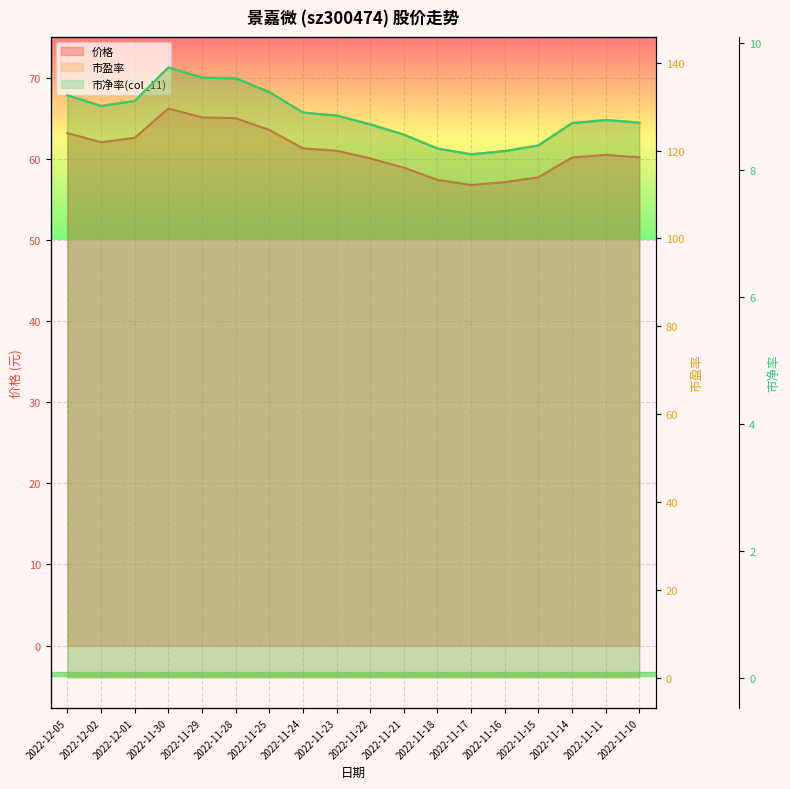

What is the average value of the 价格 series?

61.0